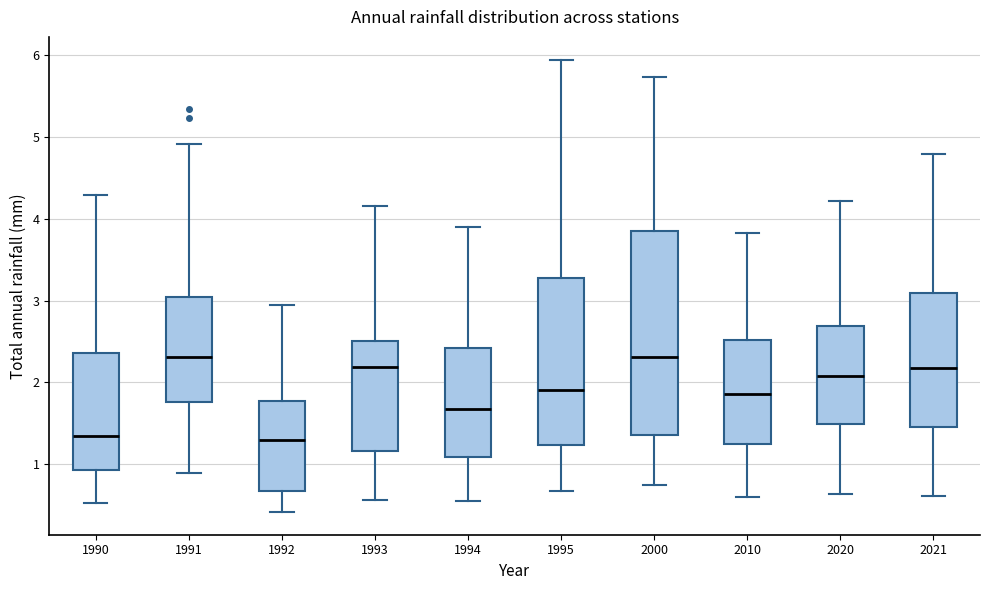

Reading left to right, transcribe this box plot: for each box, give where its median line is, the range the box spans, and where its two whiskers end, as read against the y-axis. The values are not printed on the chart, so give them approximately, as read against the axis.

1990: median 1.3, box 0.9 to 2.4, whiskers 0.5 to 4.3
1991: median 2.3, box 1.8 to 3.0, whiskers 0.9 to 4.9
1992: median 1.3, box 0.7 to 1.8, whiskers 0.4 to 3.0
1993: median 2.2, box 1.2 to 2.5, whiskers 0.6 to 4.2
1994: median 1.7, box 1.1 to 2.4, whiskers 0.5 to 3.9
1995: median 1.9, box 1.2 to 3.3, whiskers 0.7 to 6.0
2000: median 2.3, box 1.4 to 3.9, whiskers 0.7 to 5.7
2010: median 1.9, box 1.2 to 2.5, whiskers 0.6 to 3.8
2020: median 2.1, box 1.5 to 2.7, whiskers 0.6 to 4.2
2021: median 2.2, box 1.5 to 3.1, whiskers 0.6 to 4.8